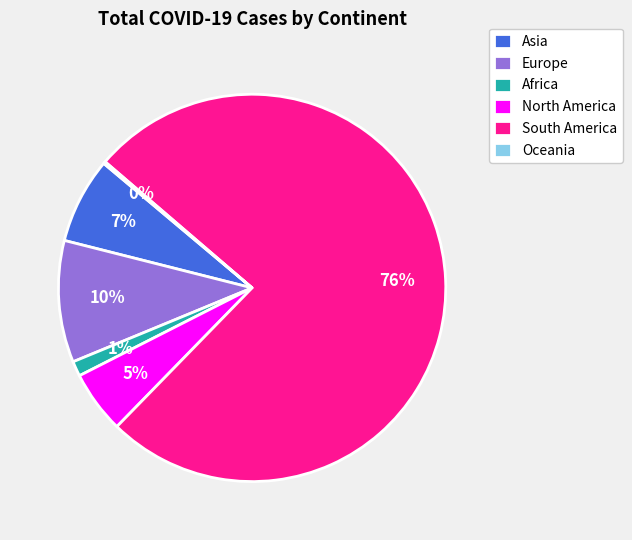

What is the largest slice in the pie chart?

South America